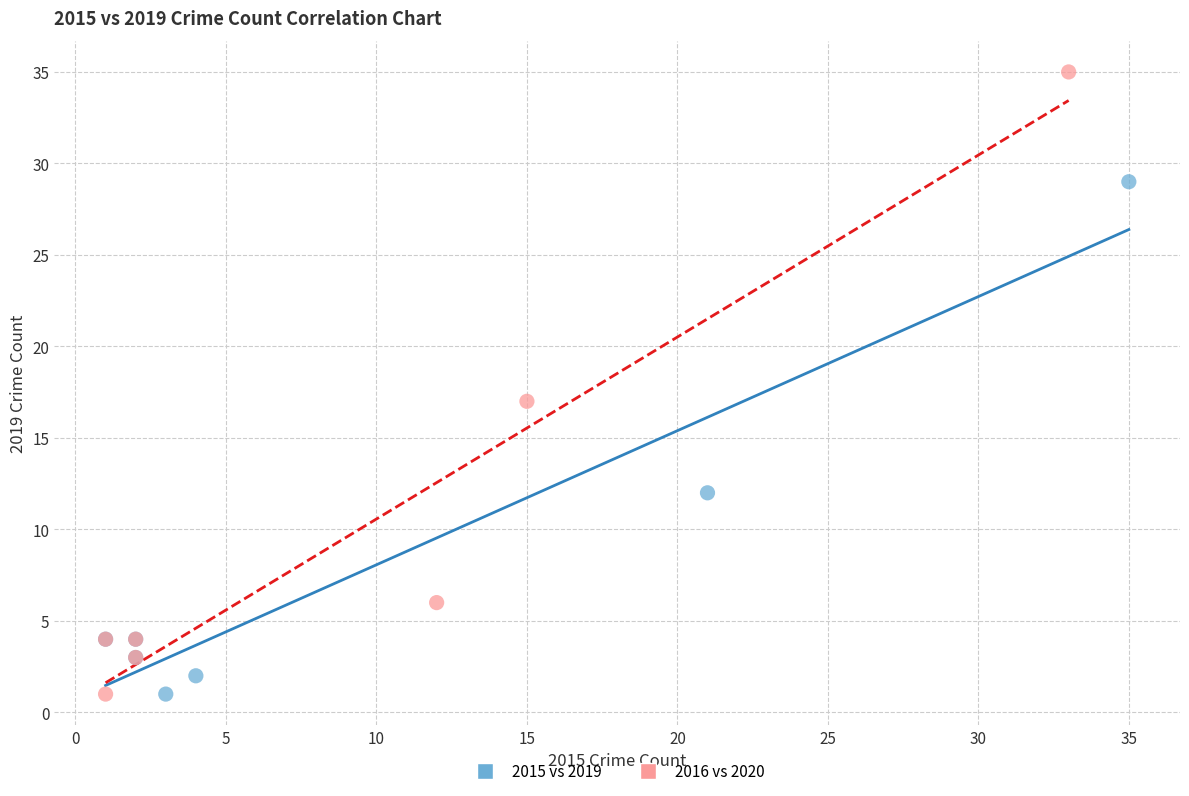

What are all the series names shown in the legend?

2015 vs 2019, 2016 vs 2020